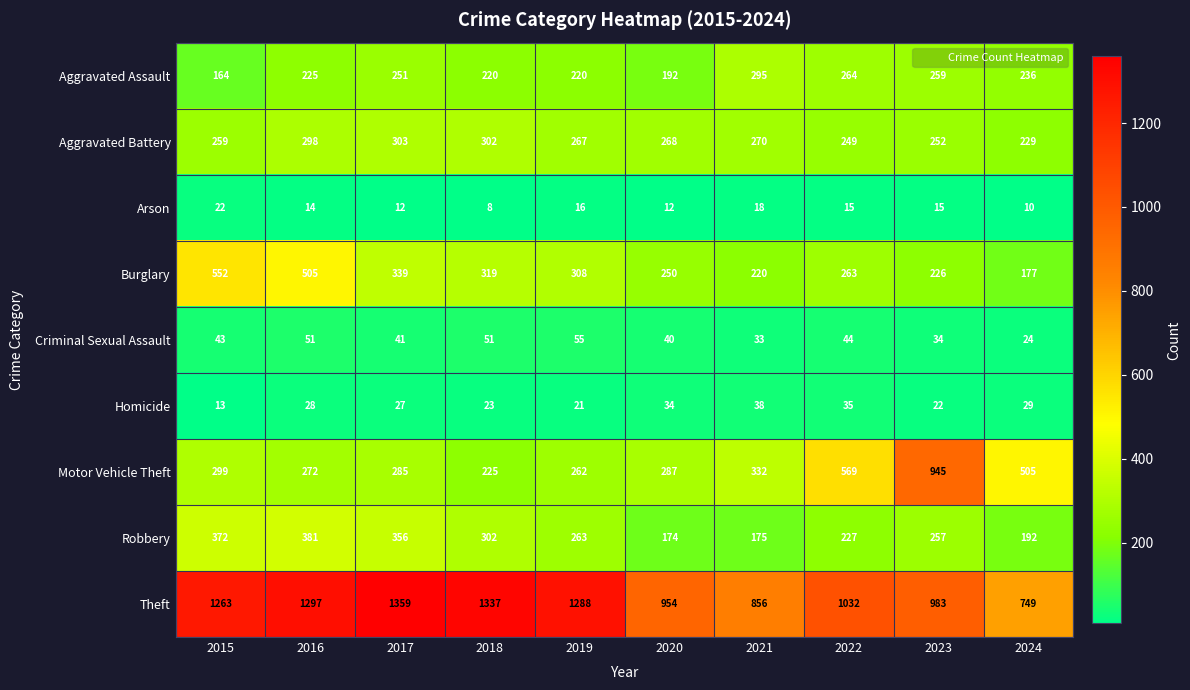

Which category has the lowest value across all series?

2018